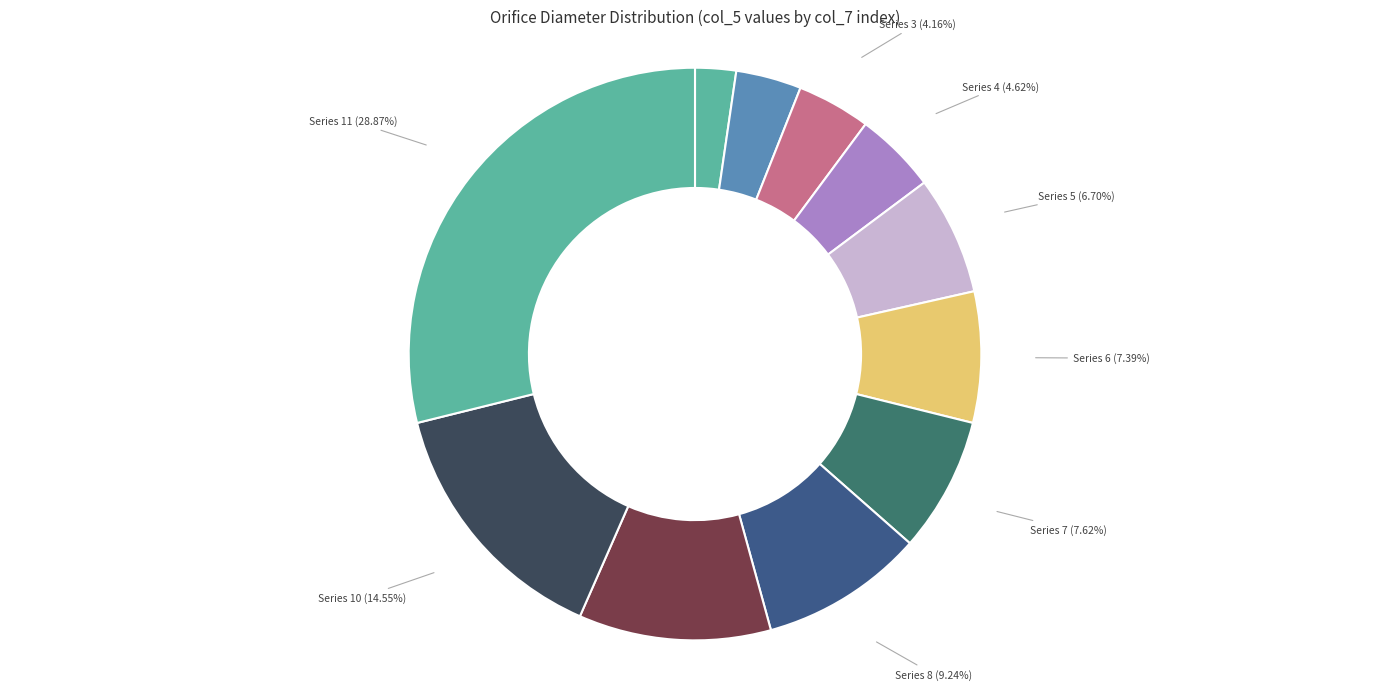

How many slices are in this pie chart?

11